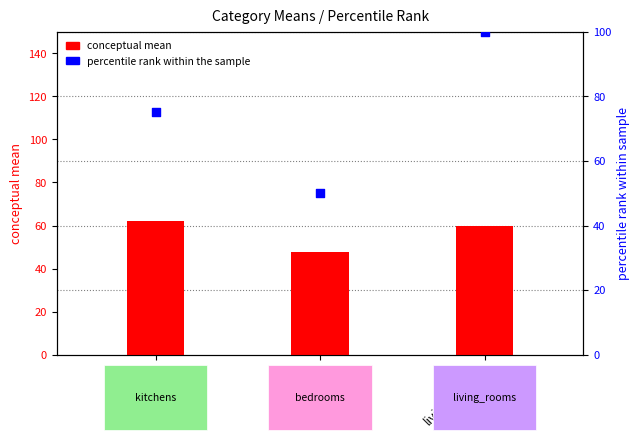

Which series contains the lowest Y value?

conceptual mean